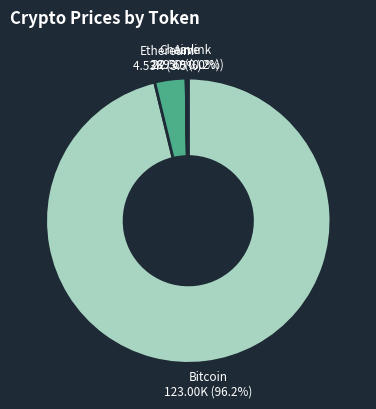

To the nearest percent, what is the average slice percentage?

25%